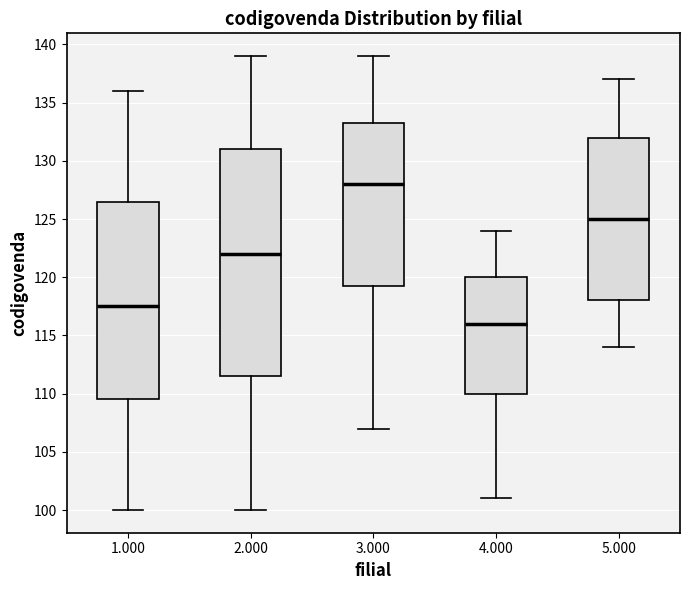

Comparing the boxes themselves (not the whiskers), which one is the tallest?

2.000